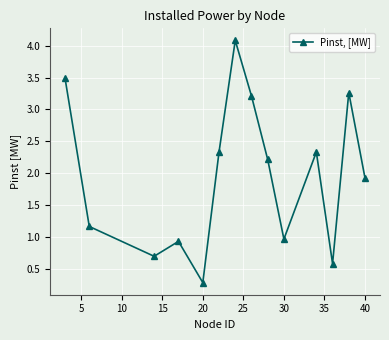

What is the value of the 13th point from the left?

3.3